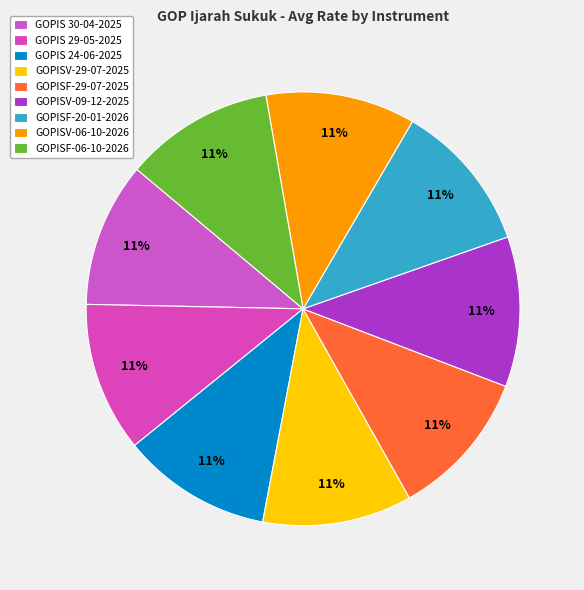

Is it true that GOPISF-20-01-2026 is 11% of the pie?

True